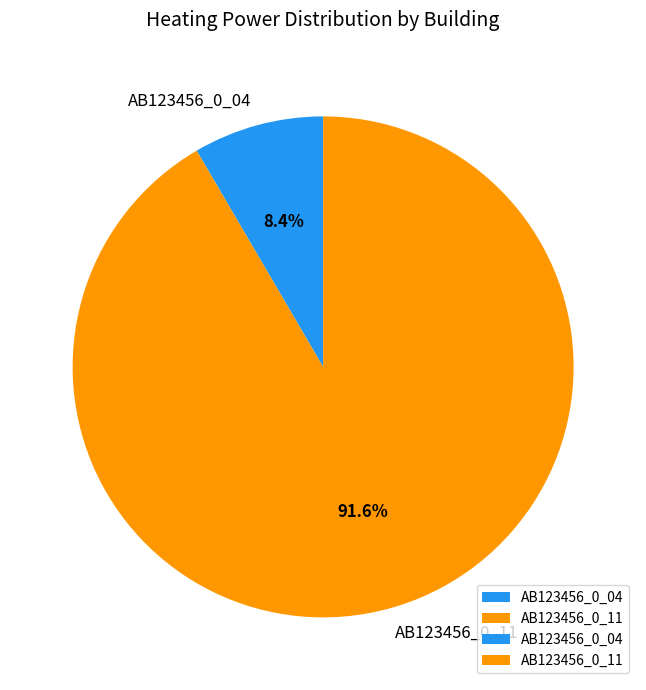

How many slices are in this pie chart?

2